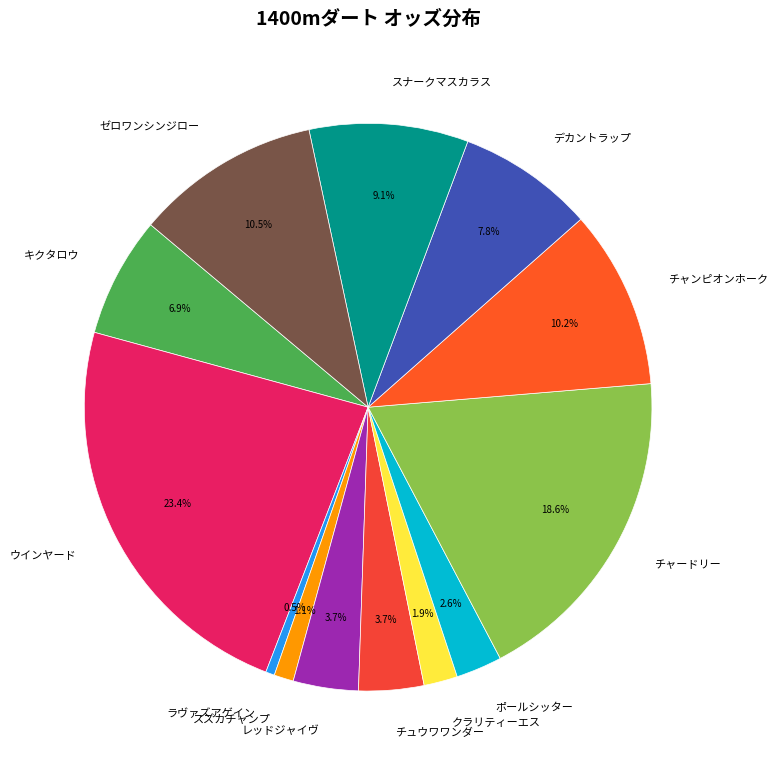

What is the largest slice in the pie chart?

ウインヤード